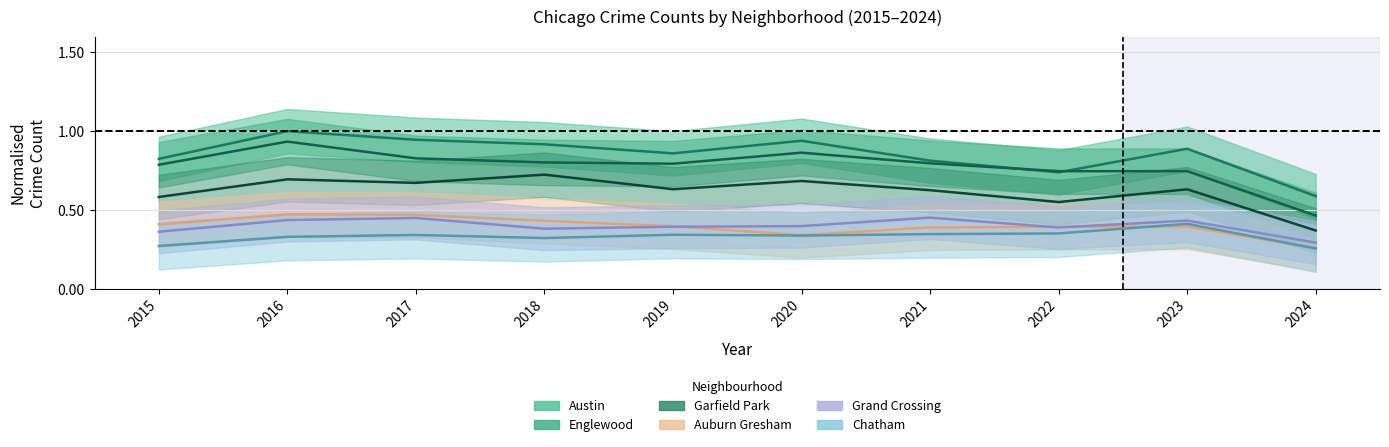

Reading left to right, list all the values displayed in this chart.

Austin: 0.8	1.0	0.9	0.9	0.9	0.9	0.8	0.7	0.9	0.6
Englewood: 0.8	0.9	0.8	0.8	0.8	0.9	0.8	0.7	0.7	0.5
Garfield Park: 0.6	0.7	0.7	0.7	0.6	0.7	0.6	0.5	0.6	0.4
Auburn Gresham: 0.4	0.5	0.5	0.4	0.4	0.3	0.4	0.4	0.4	0.3
Grand Crossing: 0.4	0.4	0.4	0.4	0.4	0.4	0.5	0.4	0.4	0.3
Chatham: 0.3	0.3	0.3	0.3	0.3	0.3	0.3	0.4	0.4	0.3